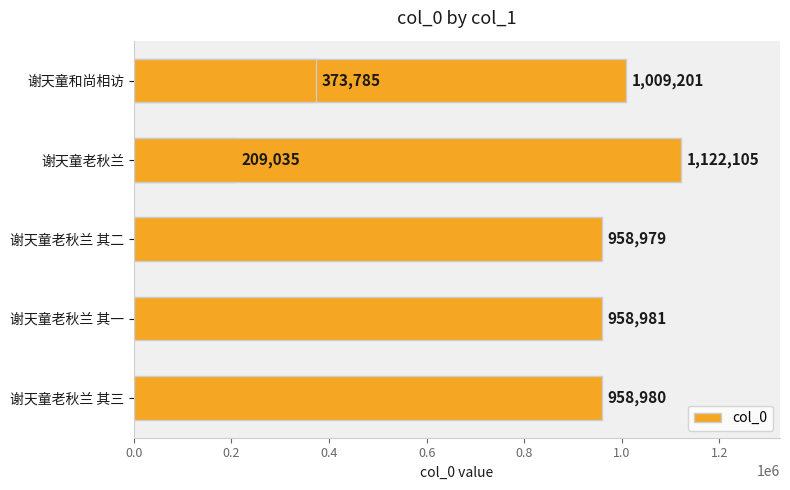

What is the difference between the values at 0.4 and 1.2?

585195